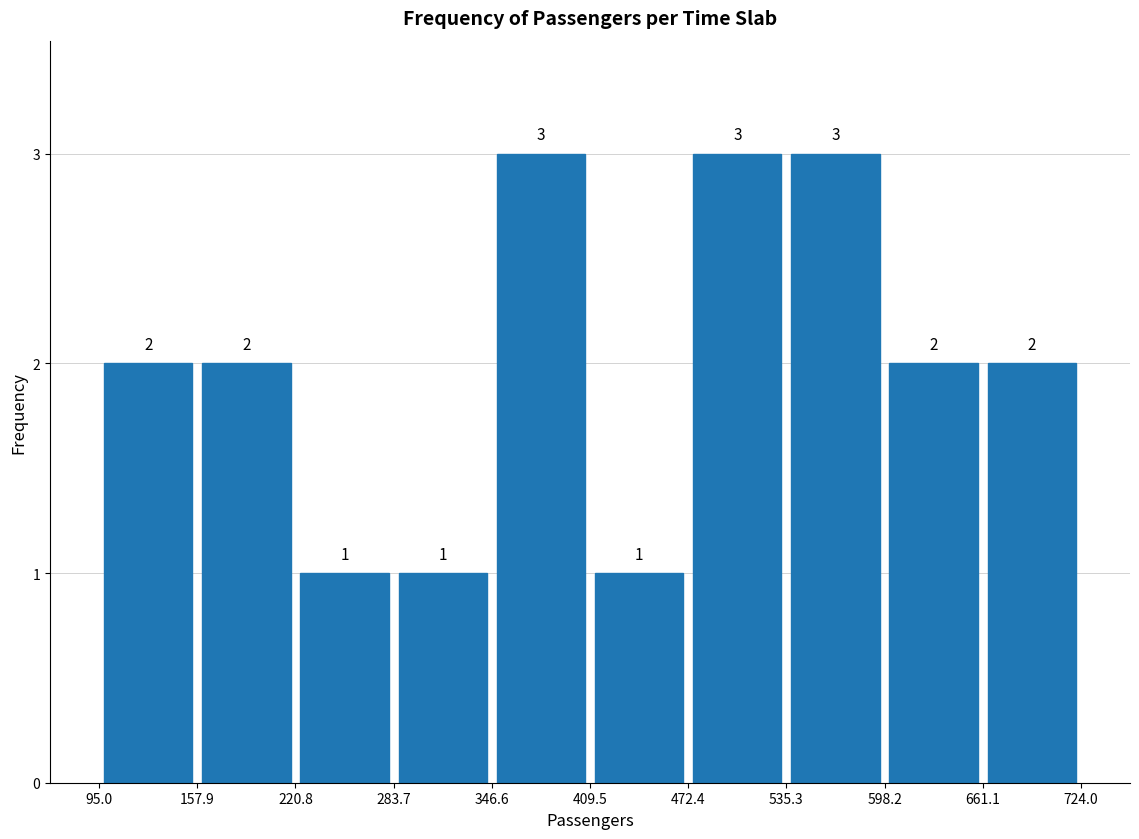

Reading left to right, transcribe this chart: for each bar, give the range it covers on the x-axis and its height.

95.0 to 157.9: 2
157.9 to 220.8: 2
220.8 to 283.7: 1
283.7 to 346.6: 1
346.6 to 409.5: 3
409.5 to 472.4: 1
472.4 to 535.3: 3
535.3 to 598.2: 3
598.2 to 661.1: 2
661.1 to 724.0: 2